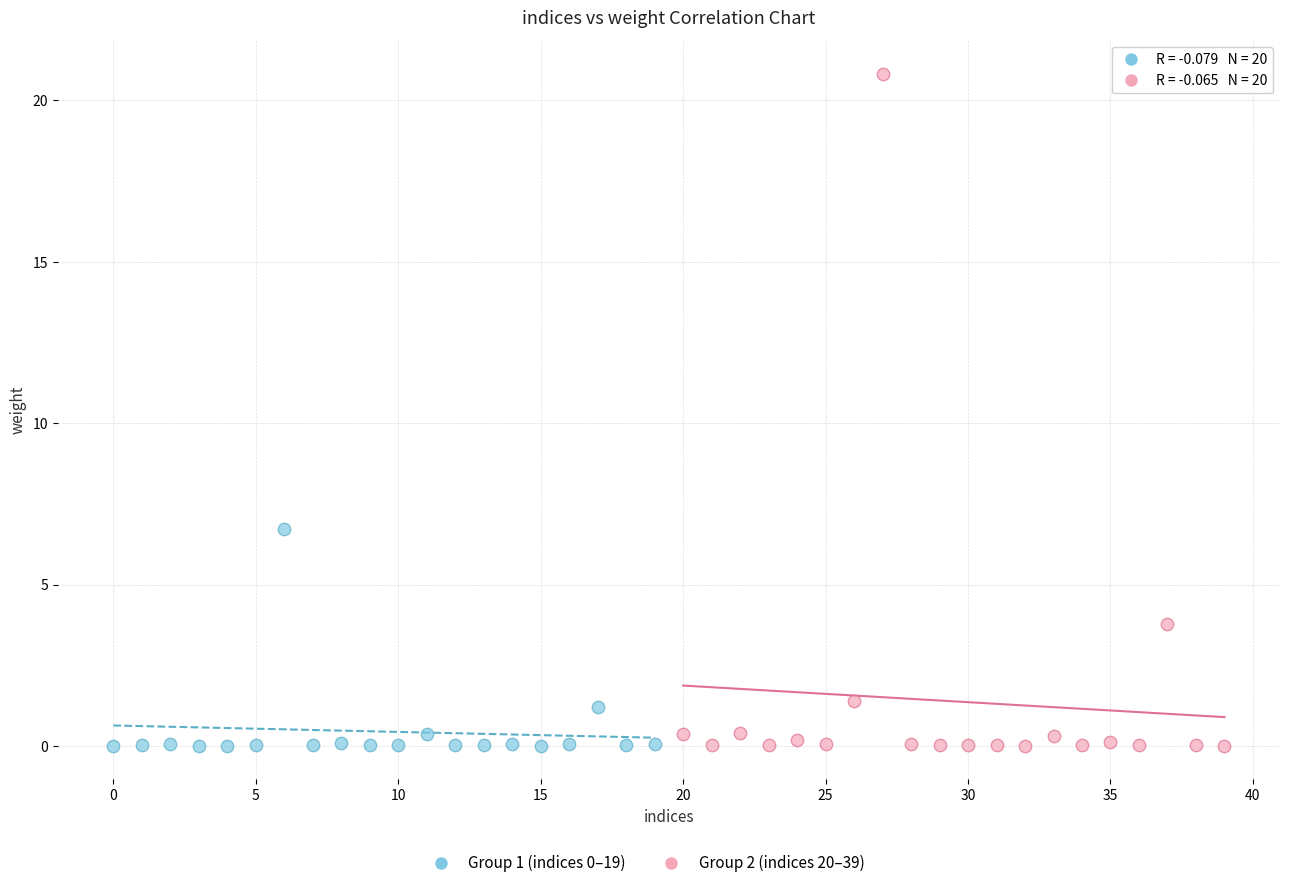

Which series reaches the maximum Y coordinate?

Group 2 (indices 20–39)